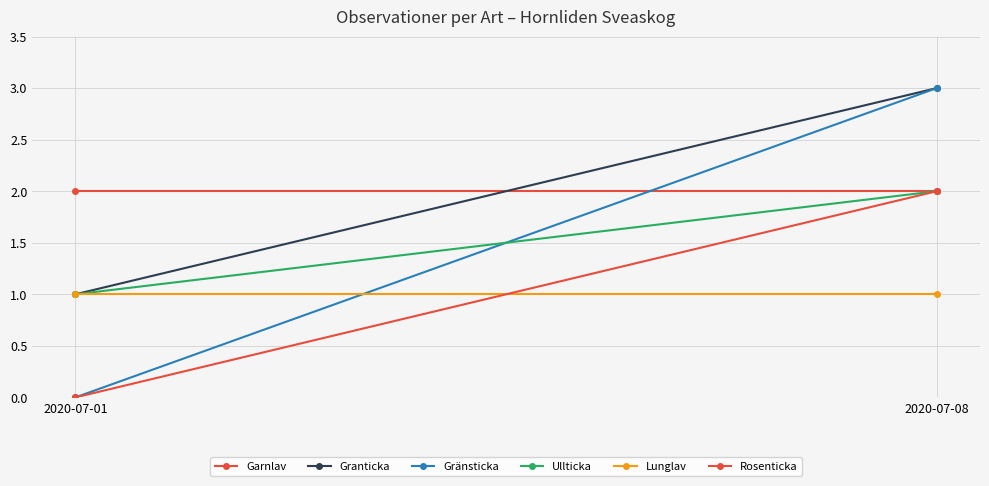

What is the value of the Granticka point at the 1st from the left?

1